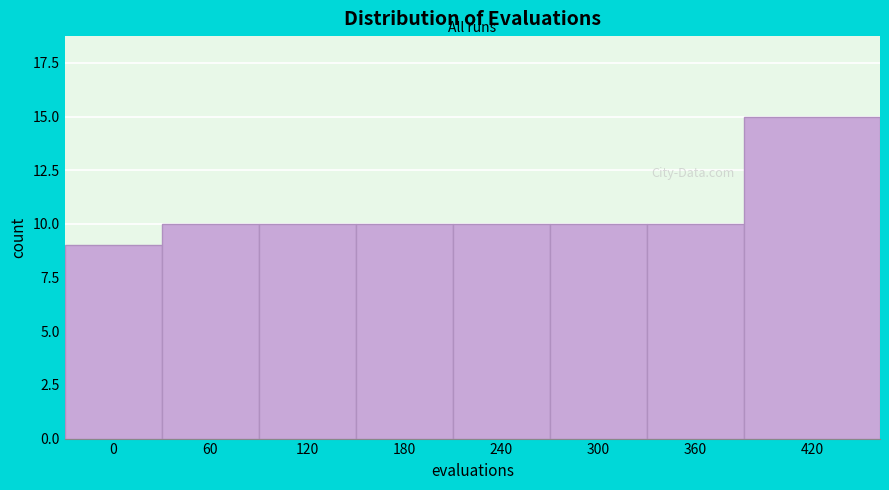

Reading right to left, list all the values displayed in this chart.

15	10	10	10	10	10	10	9